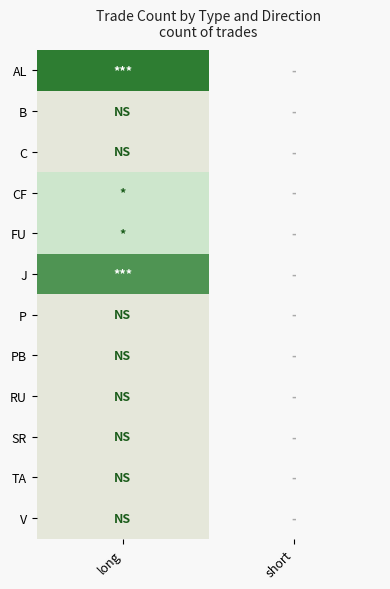

What is the difference between the highest and lowest values at long?

7.0